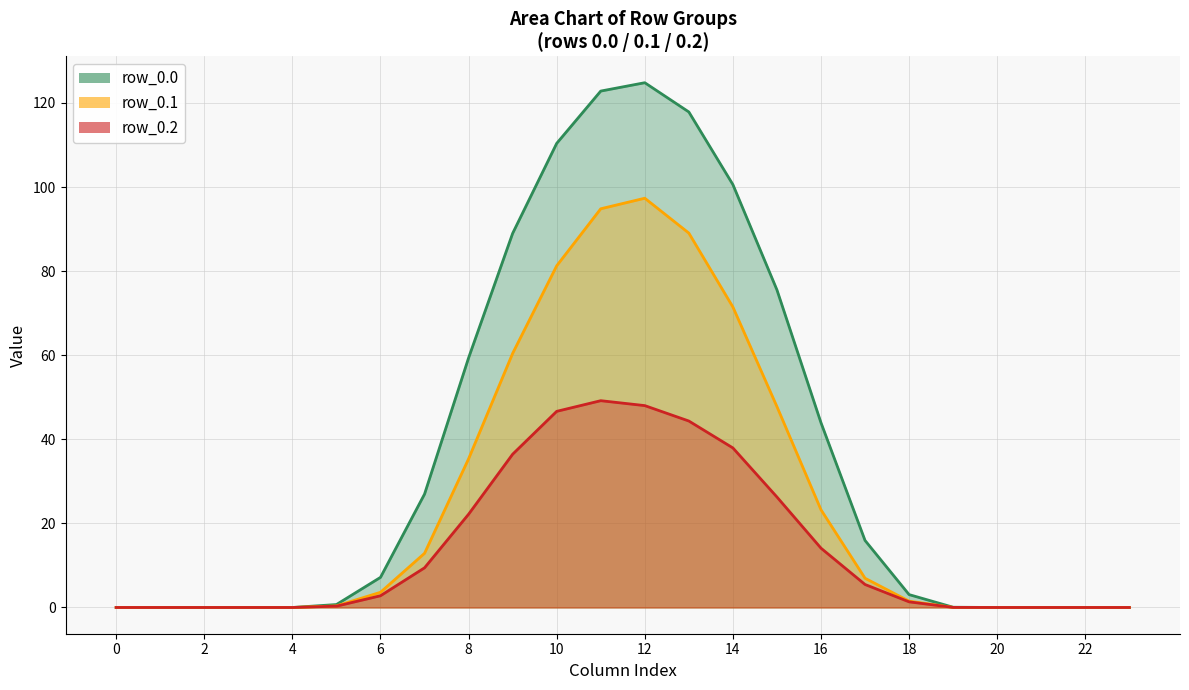

Does the chart have visible grid lines?

Yes